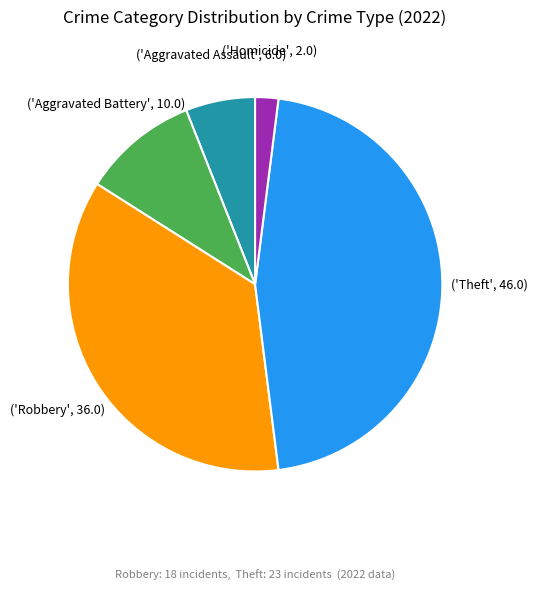

Does any single category account for the majority?

No